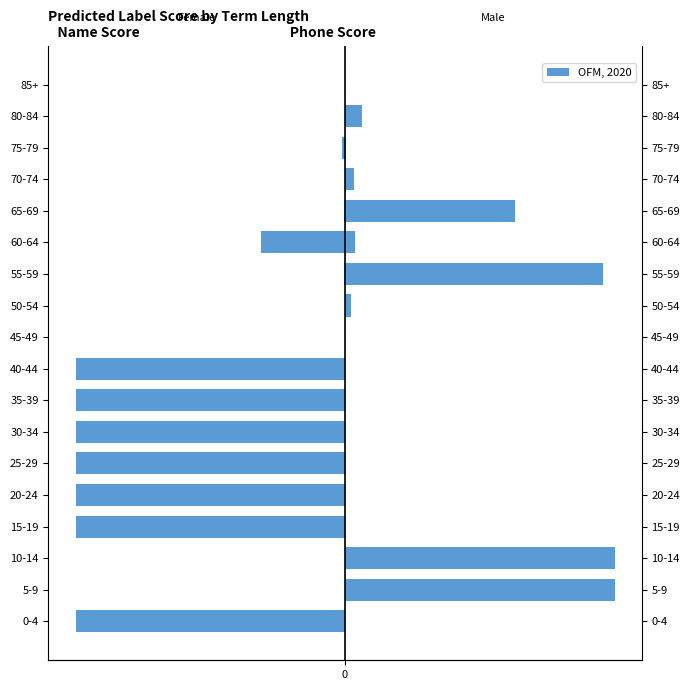

Where is Name Score nearest to the value -49?

60-64